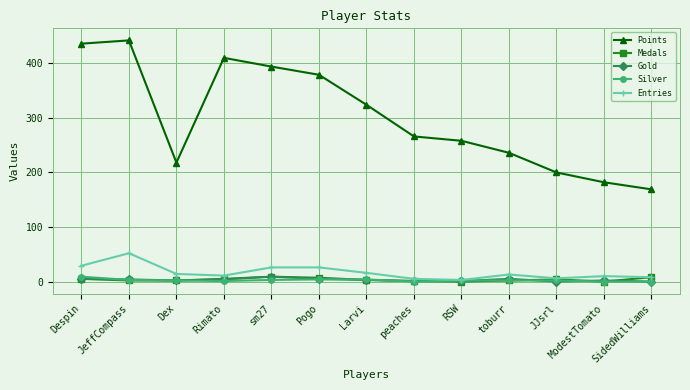

Does the chart display data point markers on the line(s)?

Yes